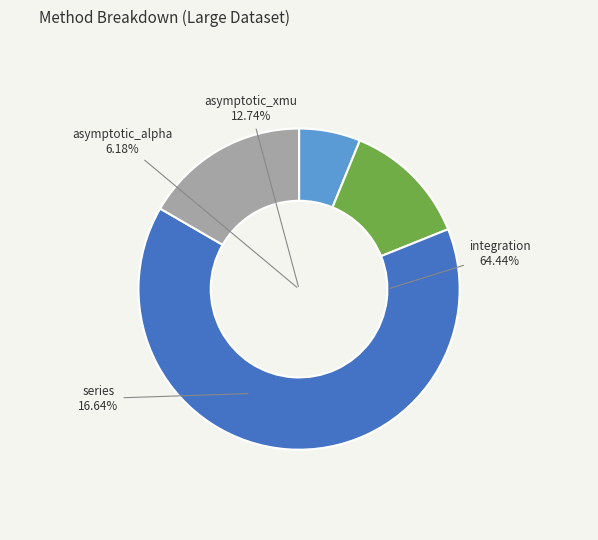

Which category has the smallest portion of the pie?

asymptotic_alpha